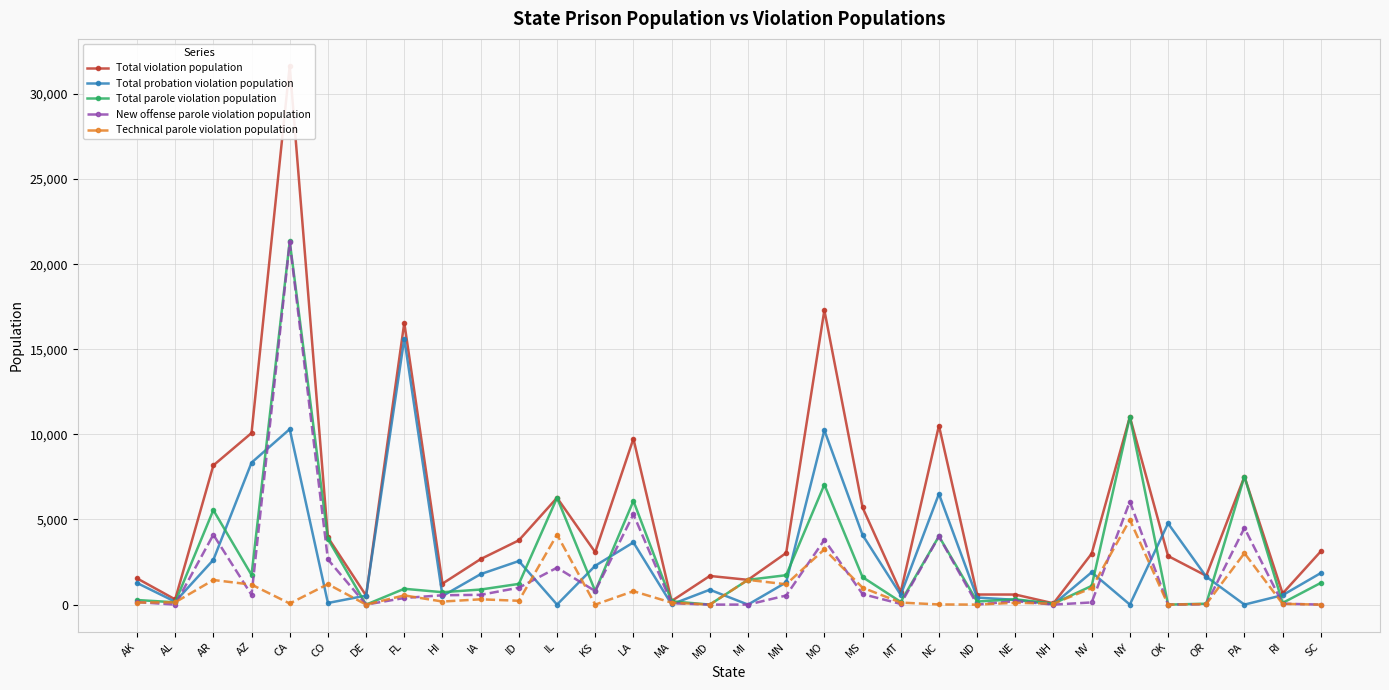

True or false: New offense parole violation population has a value of 8 at OR.

False